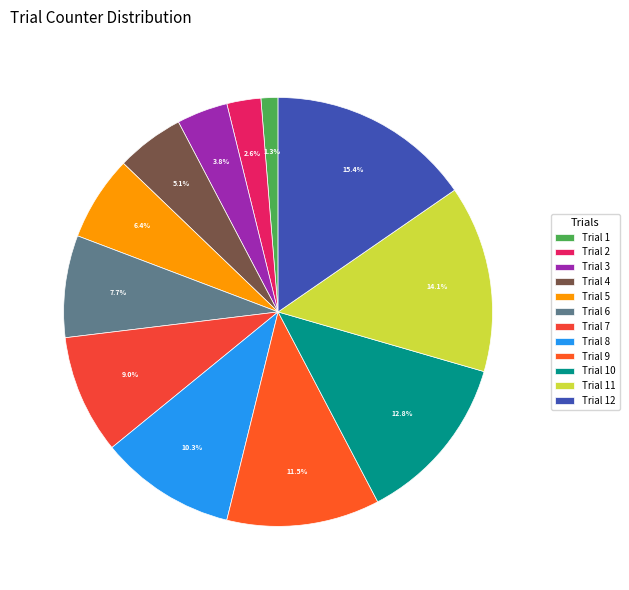

Rank the categories by value from highest to lowest.

Trial 12, Trial 11, Trial 10, Trial 9, Trial 8, Trial 7, Trial 6, Trial 5, Trial 4, Trial 3, Trial 2, Trial 1